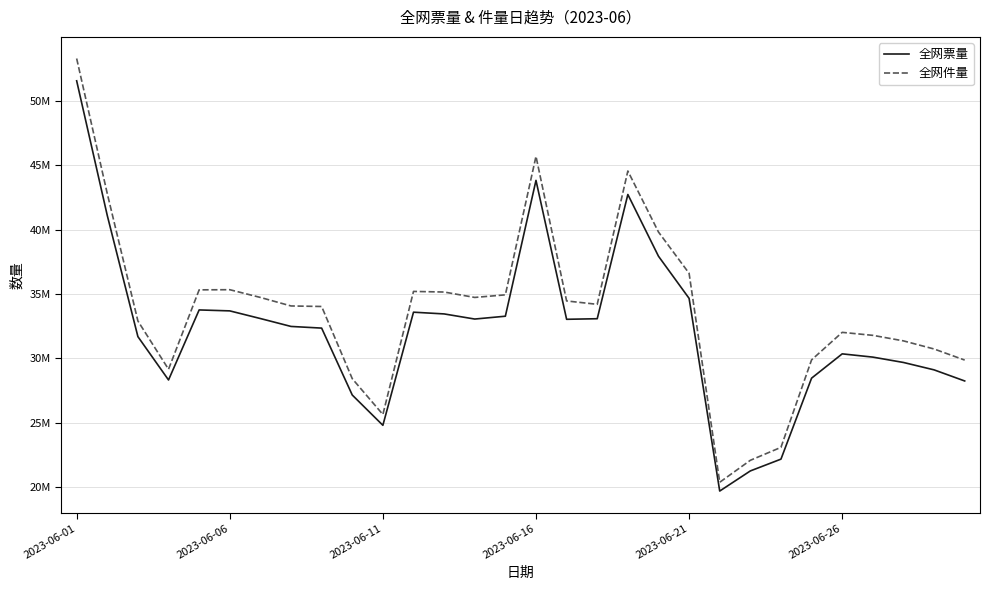

True or false: 全网件量 and 全网票量 cross at least once.

False